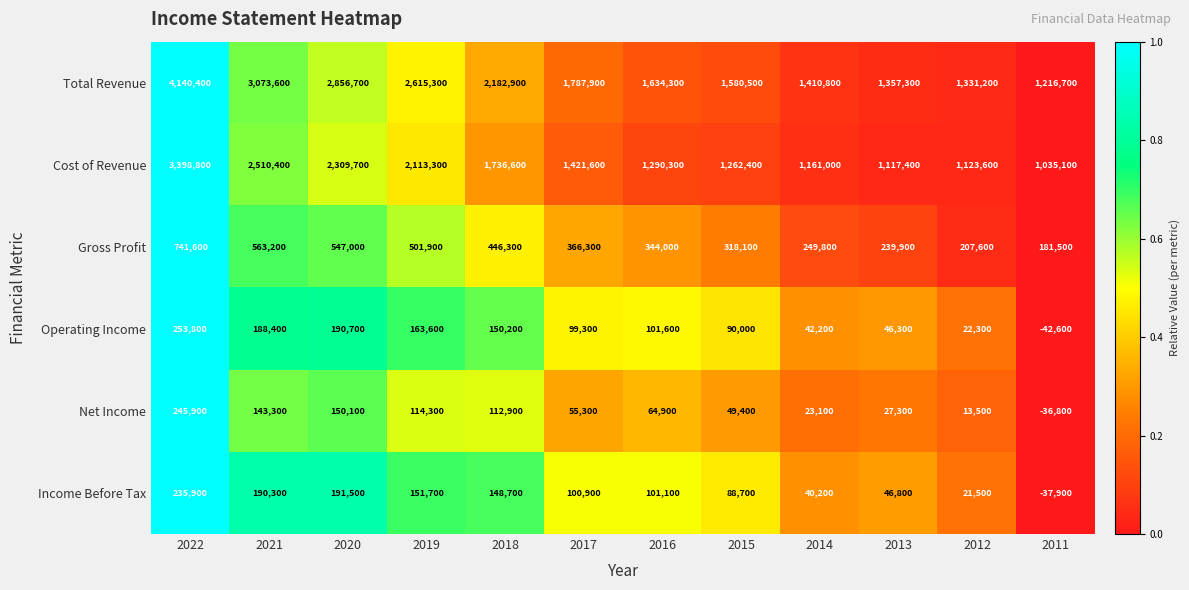

Rank the series at 2011 from lowest to highest value.

Operating Income, Income Before Tax, Net Income, Gross Profit, Cost of Revenue, Total Revenue